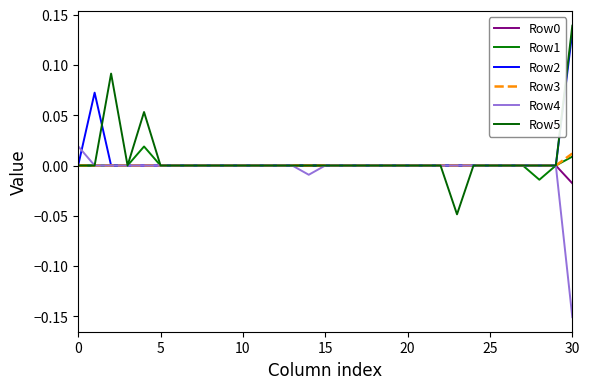

How many lines are shown in the chart?

6